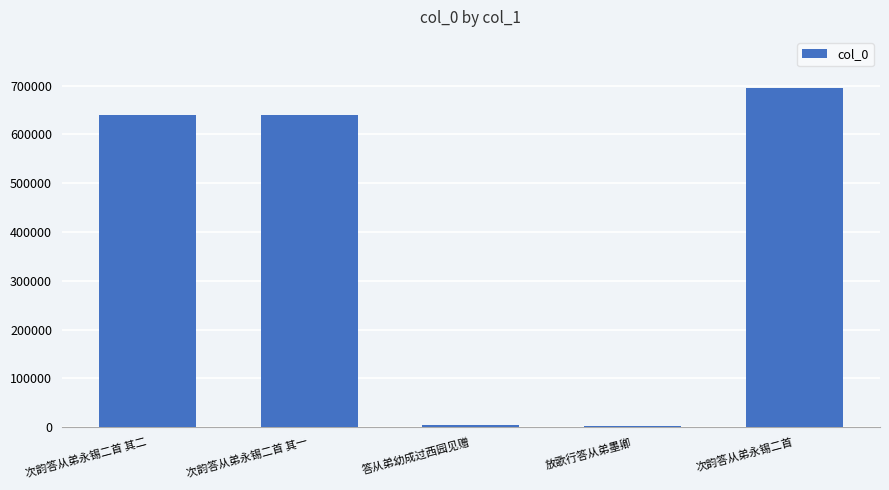

Are the bars horizontal?

No